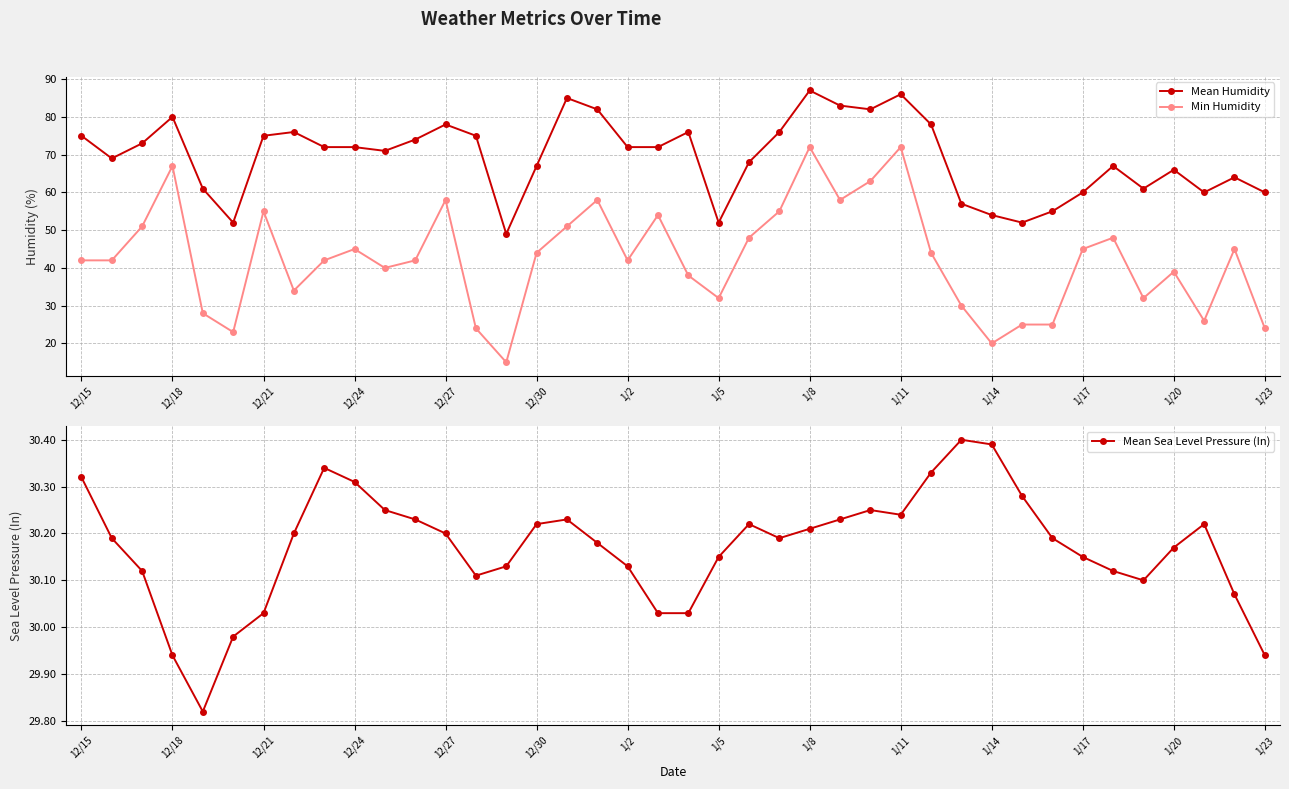

True or false: Mean Sea Level Pressure (In) has a value of 53.0 at 1/23.

False